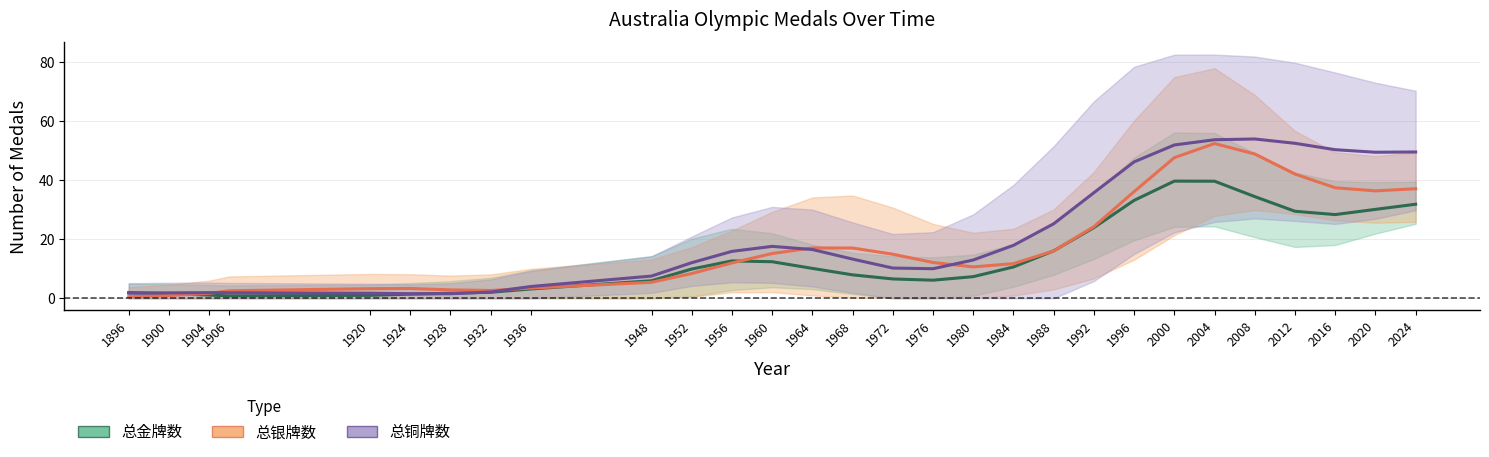

Which series has the largest range (max minus min)?

总铜牌数